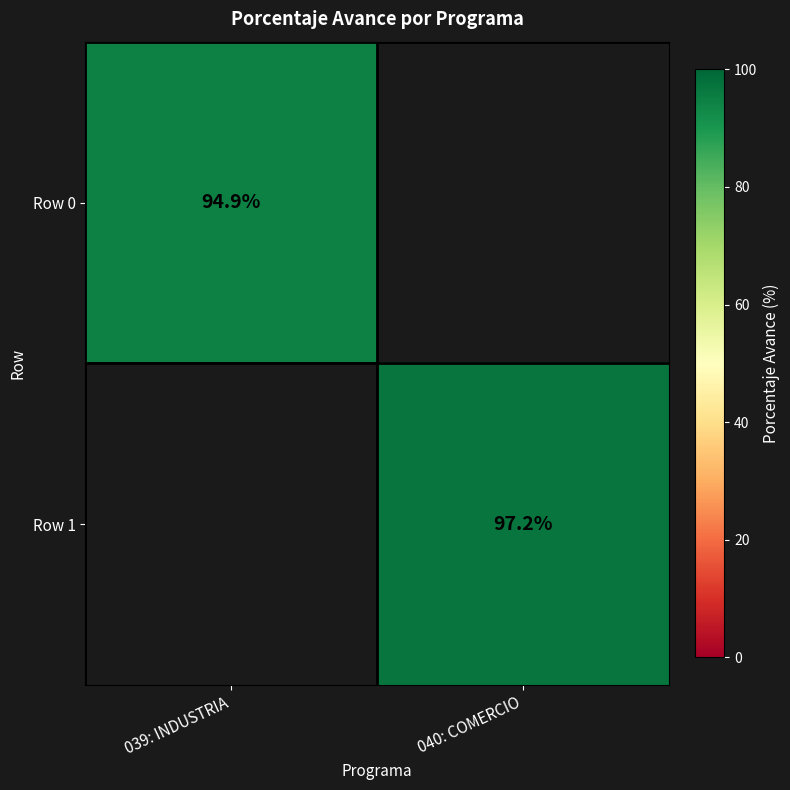

The Row 0 series shows 132.4 at 039: INDUSTRIA. True or false?

False